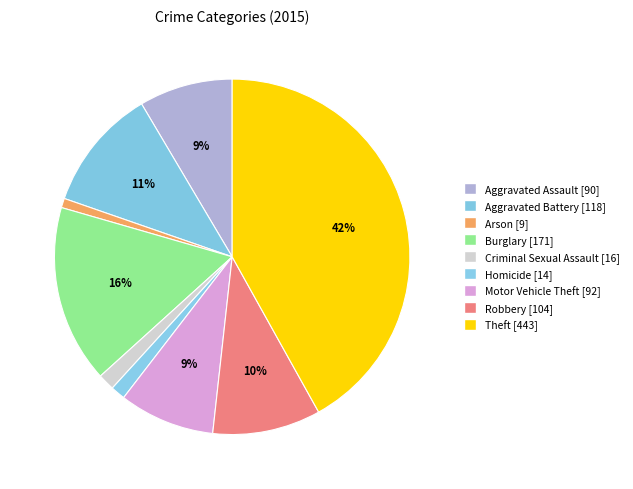

How many slices are in this pie chart?

9